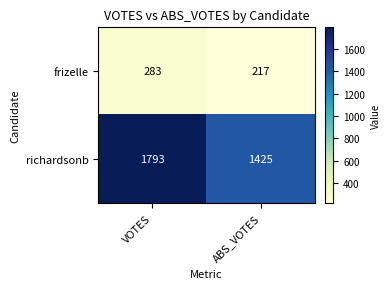

The value of richardsonb at ABS_VOTES is 1425. True or false?

True